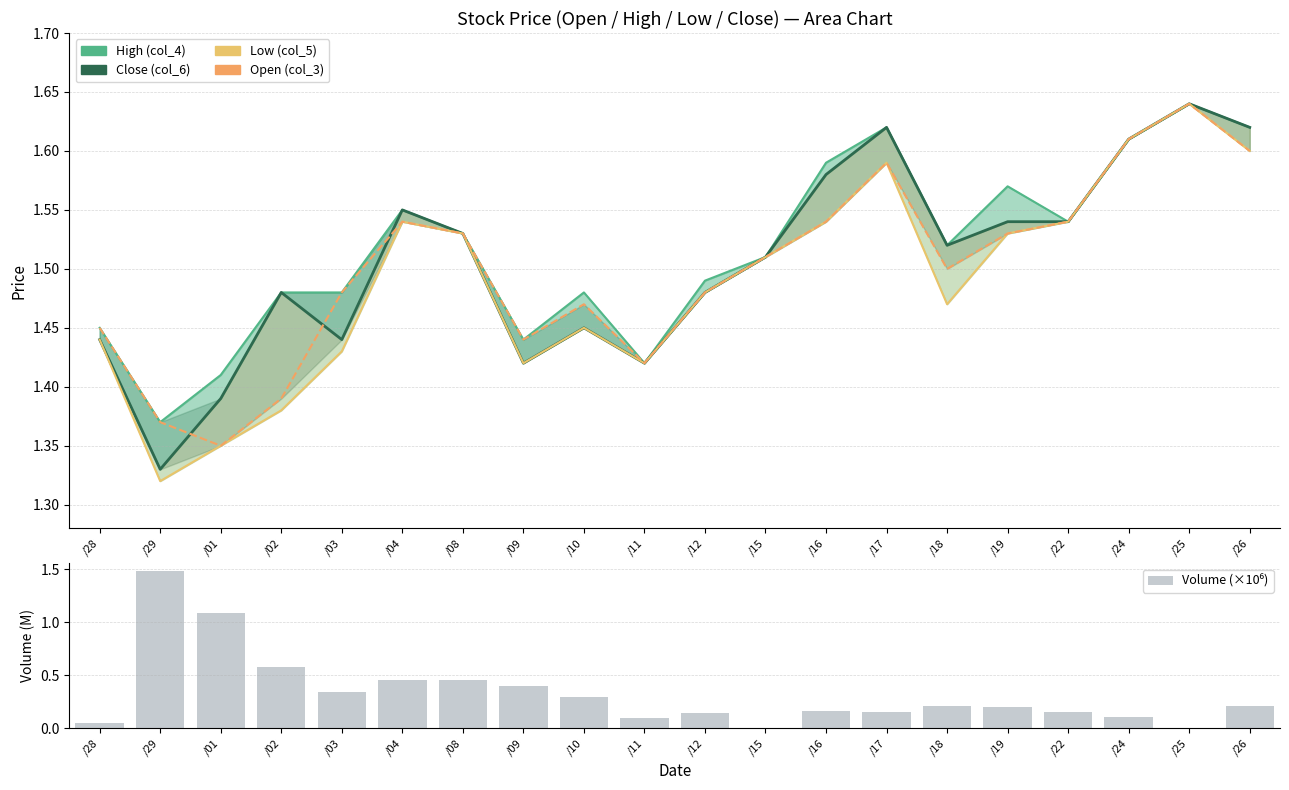

Which series has the widest spread of values?

Volume (×10⁶)